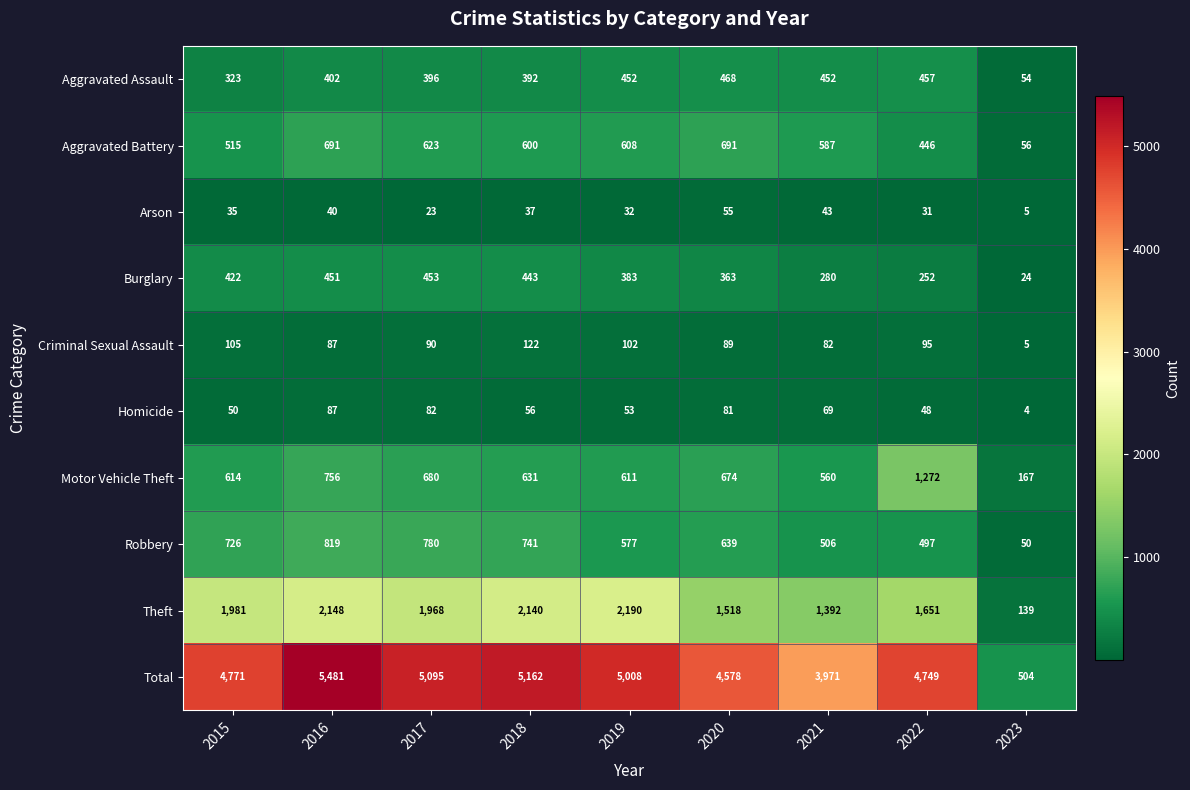

Which series has the largest total across all categories?

Total